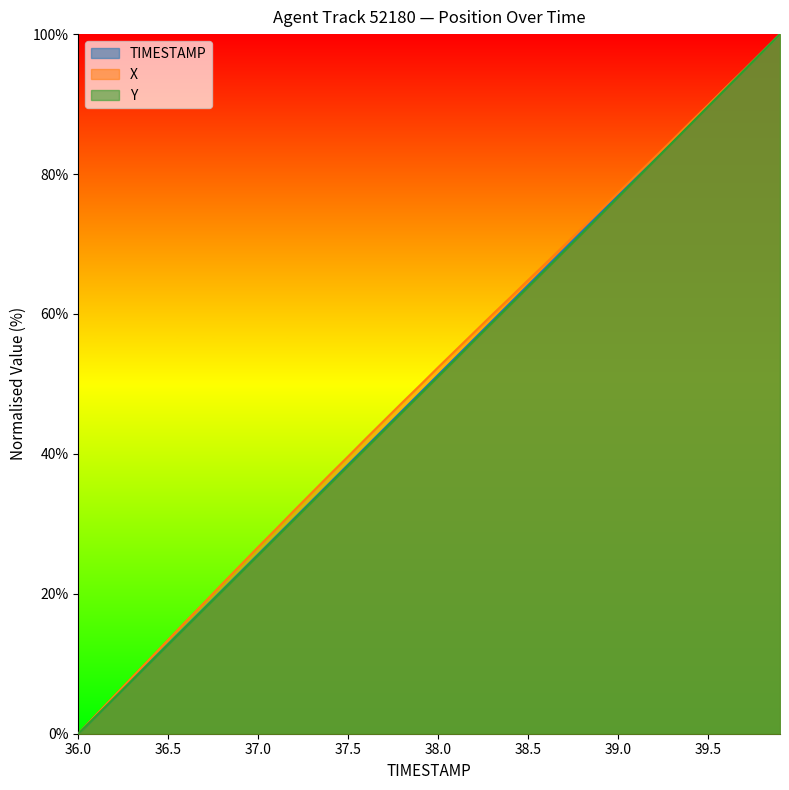

Rank the series by their average value, from highest to lowest.

X, TIMESTAMP, Y